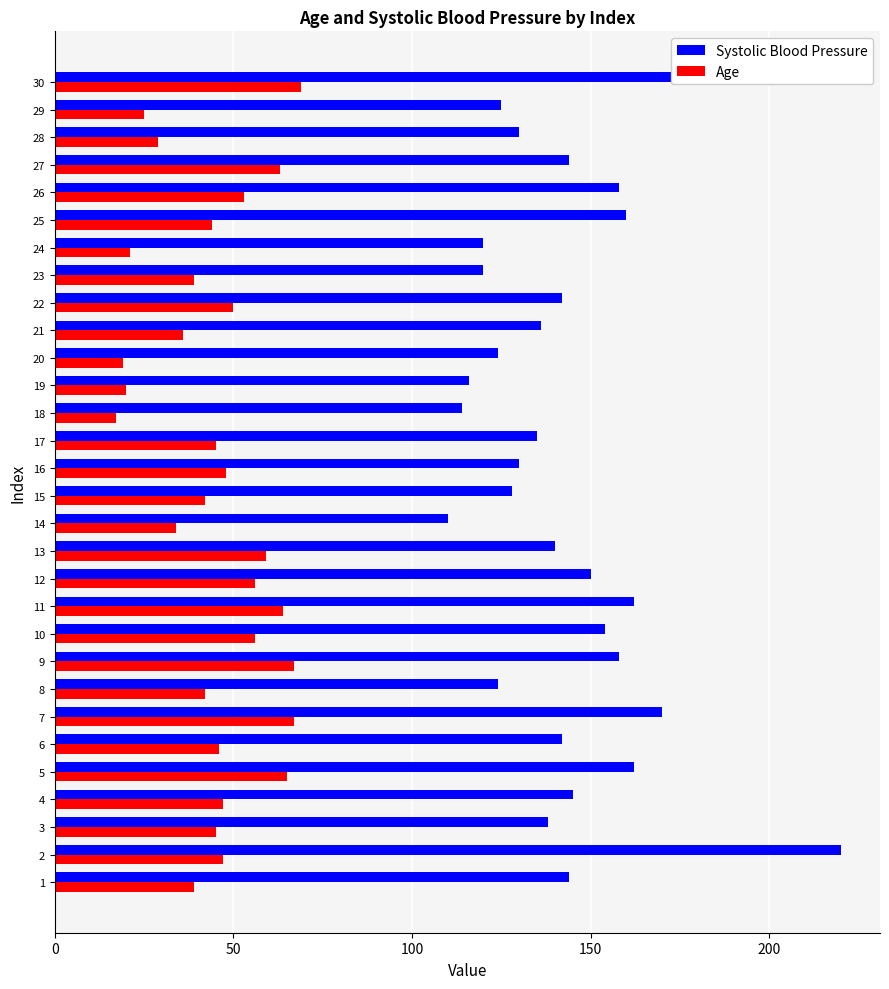

Which series has the largest range (max minus min)?

Systolic Blood Pressure